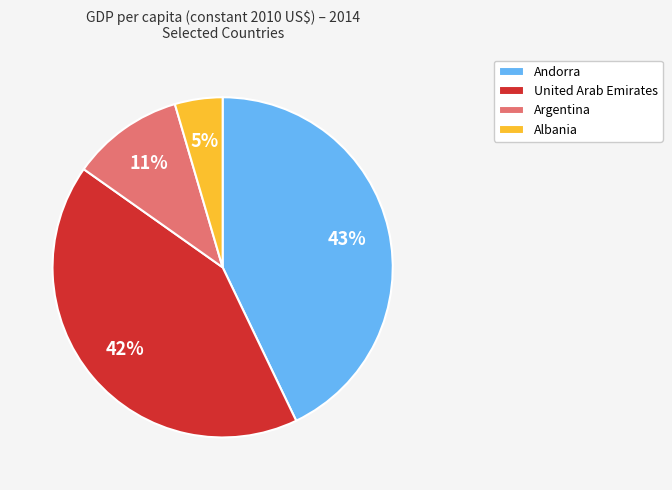

Which slice is the largest?

Andorra